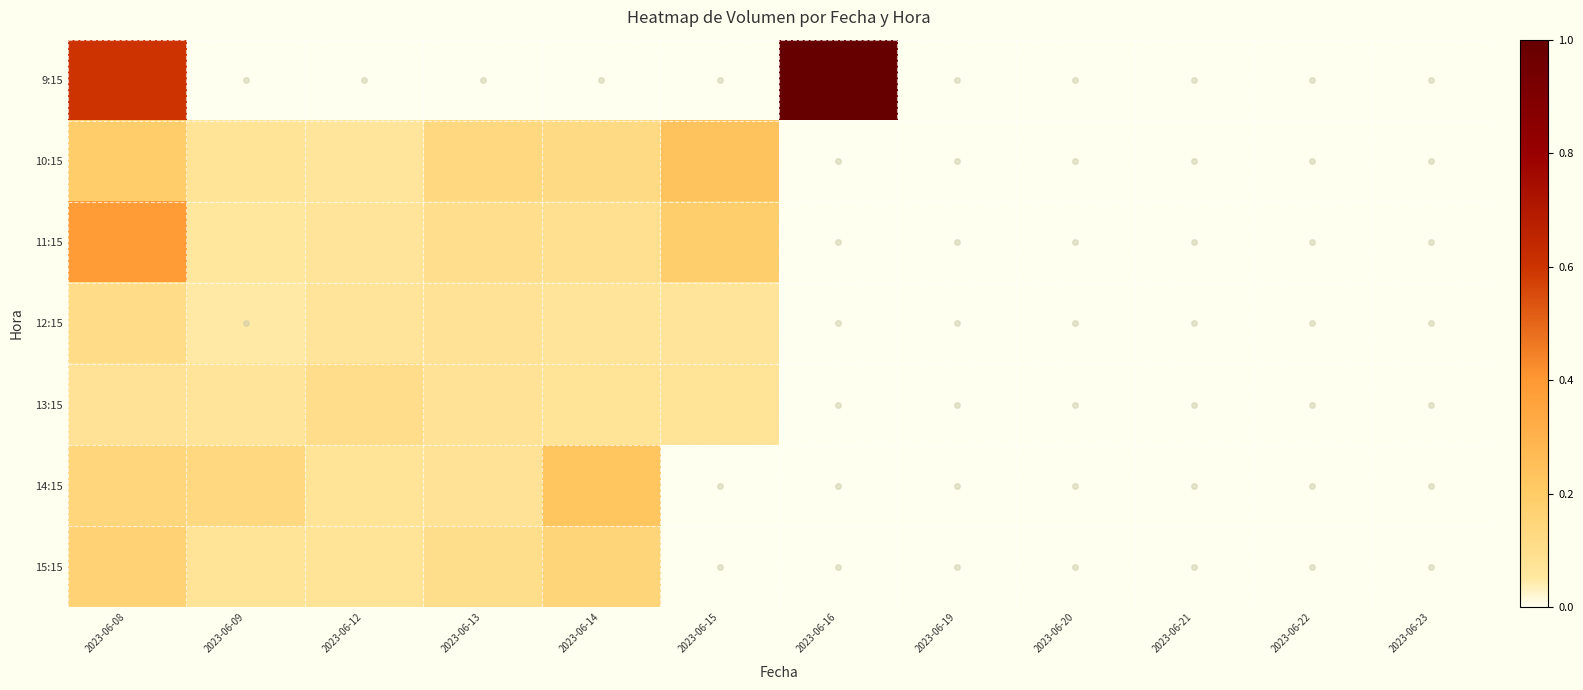

How many categories are shown in the chart?

12